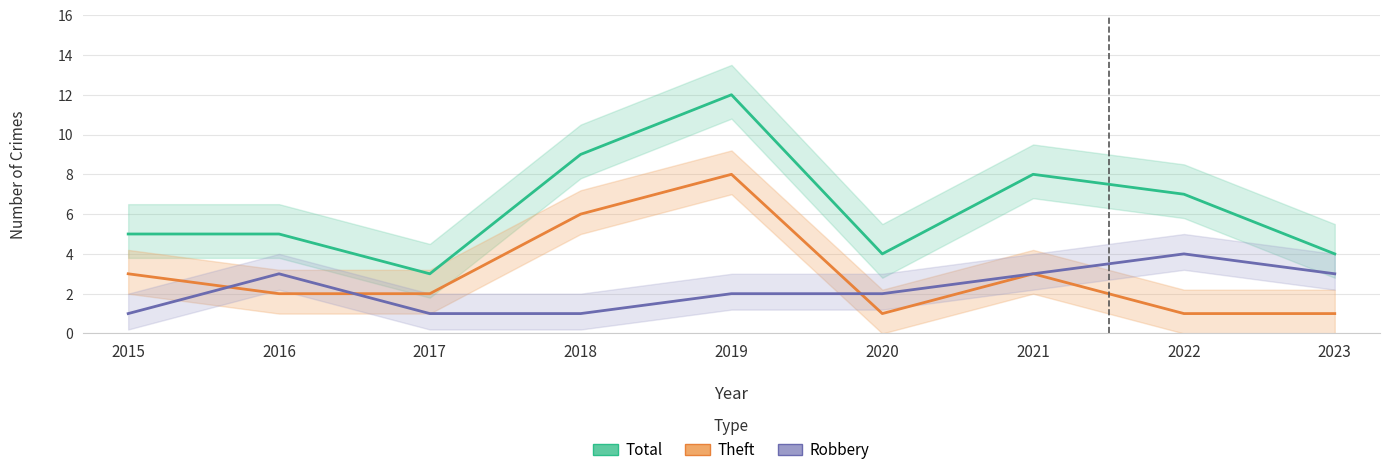

The Robbery series shows 1 at 2021. True or false?

False